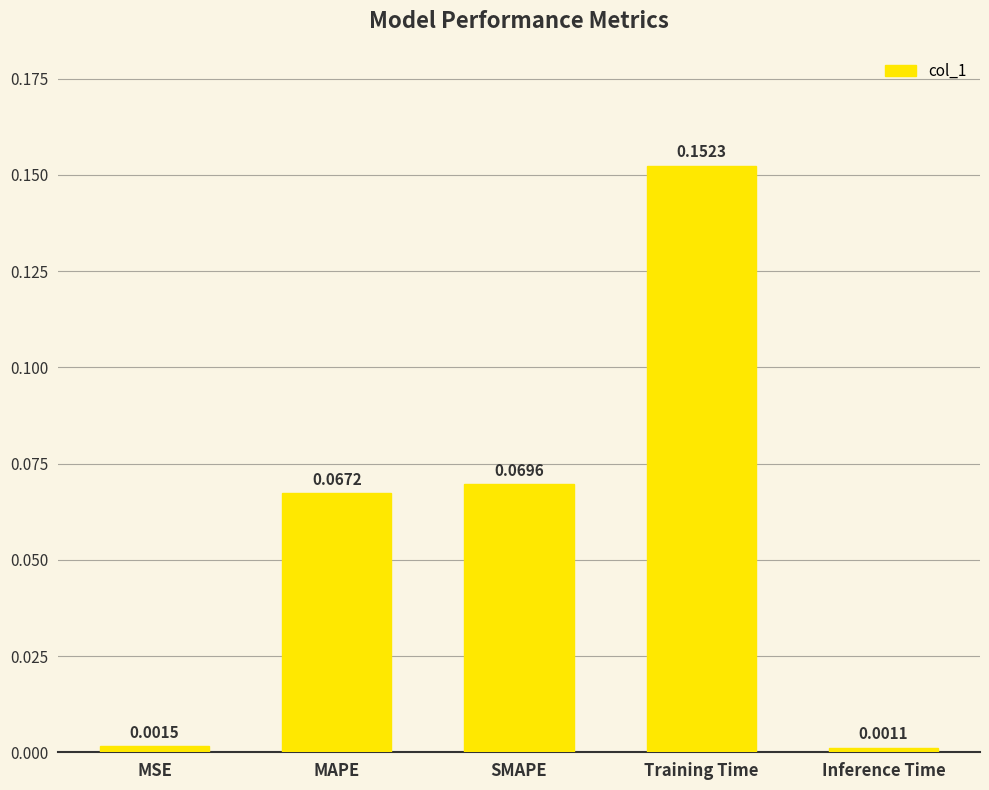

Are the bars grouped side by side (vs. stacked)?

No